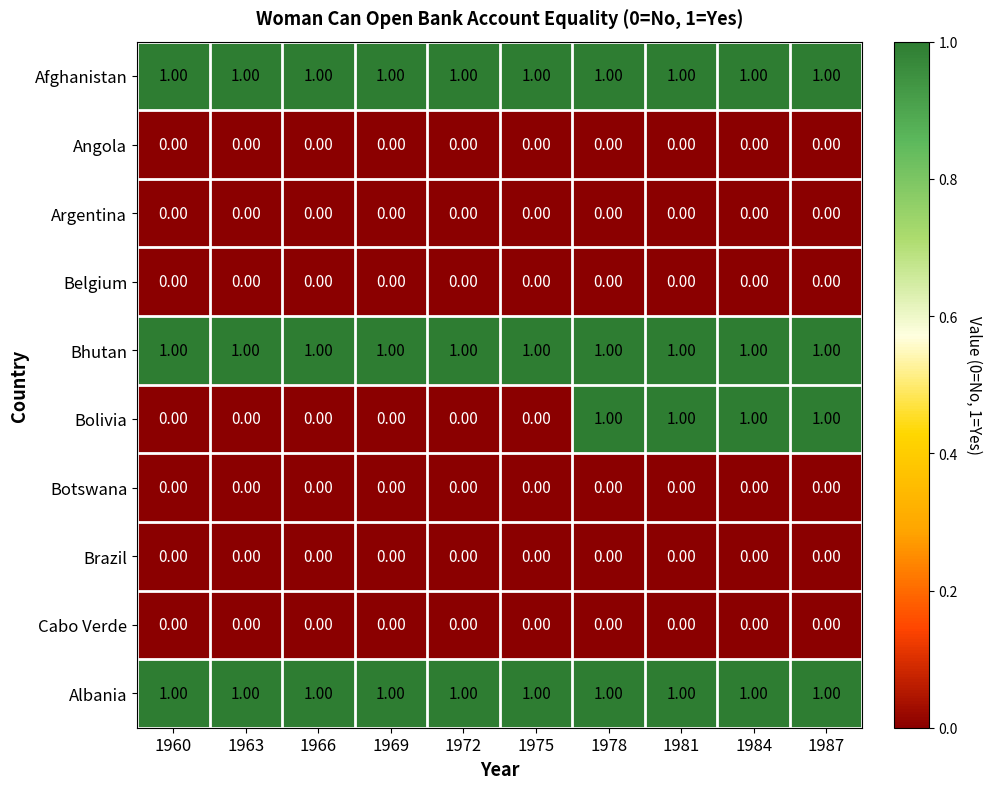

Which series has the largest range (max minus min)?

Bolivia